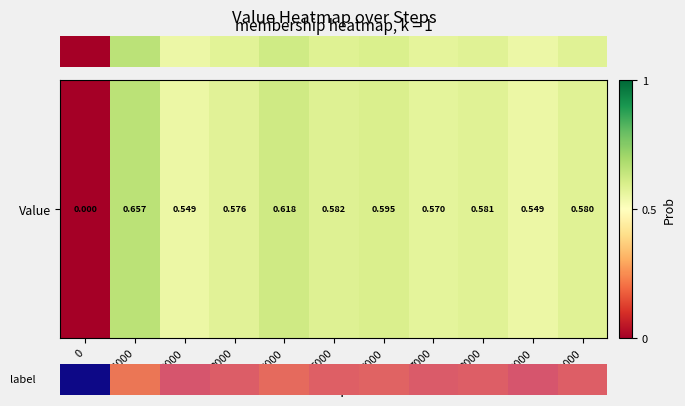

Reading left to right, list all the values displayed in this chart.

0=0.0	1000=0.7	2000=0.5	3000=0.6	4000=0.6	5000=0.6	6000=0.6	7000=0.6	8000=0.6	9000=0.5	10000=0.6